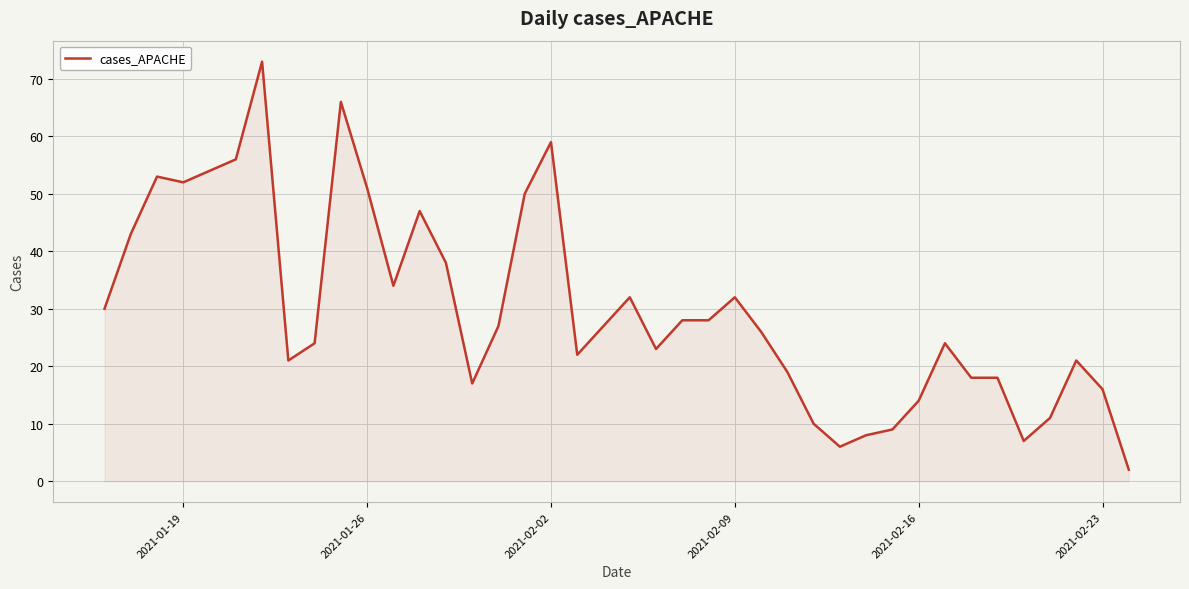

What is the greatest value displayed?

73